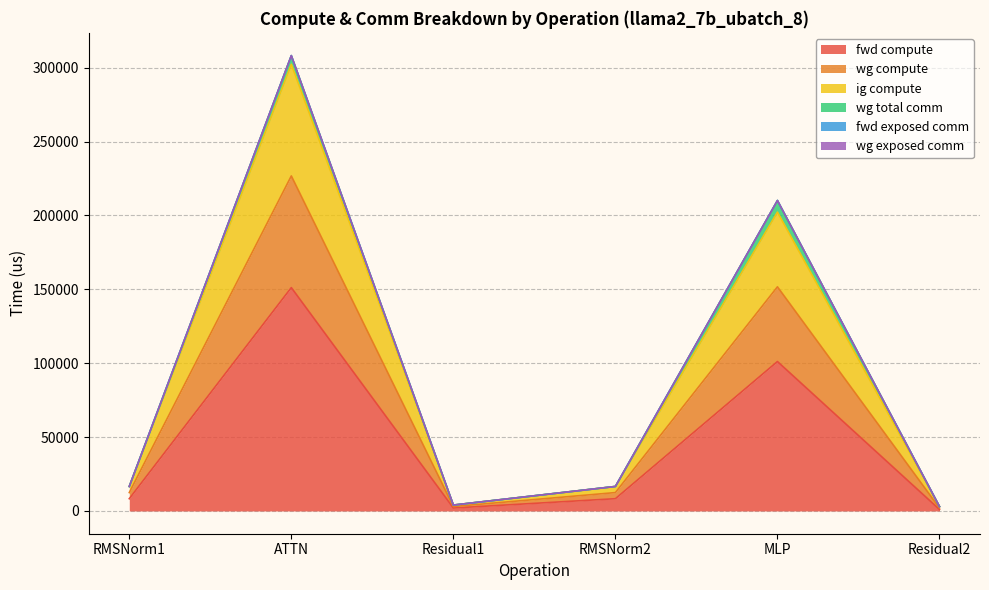

The value of ig compute at Residual2 is 1992.4. True or false?

True